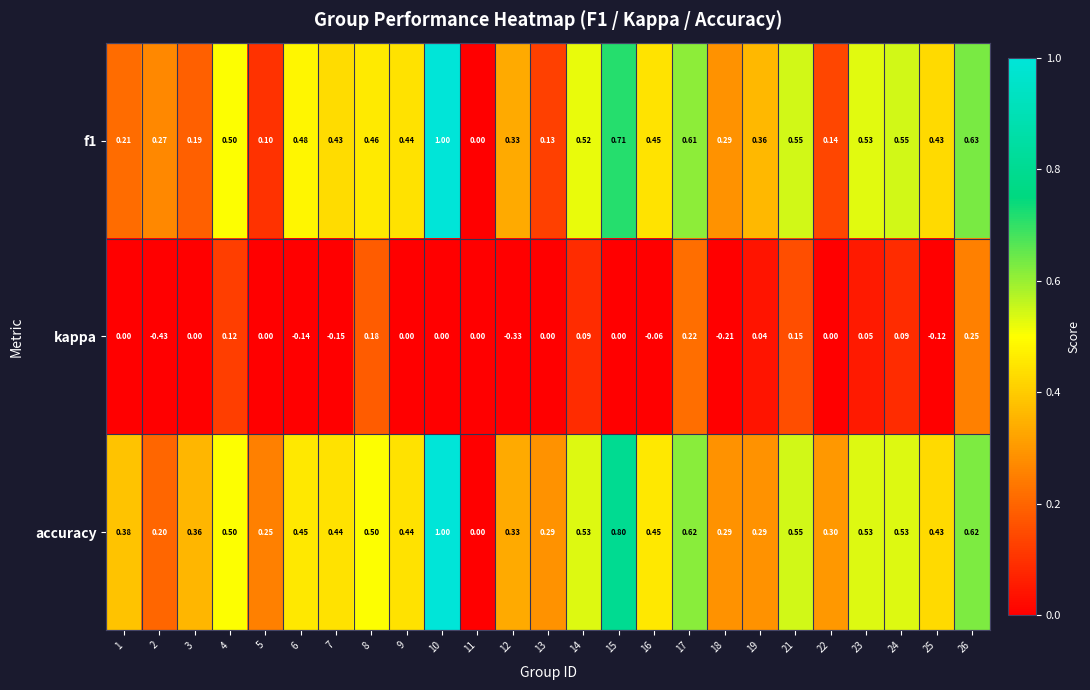

Between 7 and 26, which series saw the biggest shift?

kappa